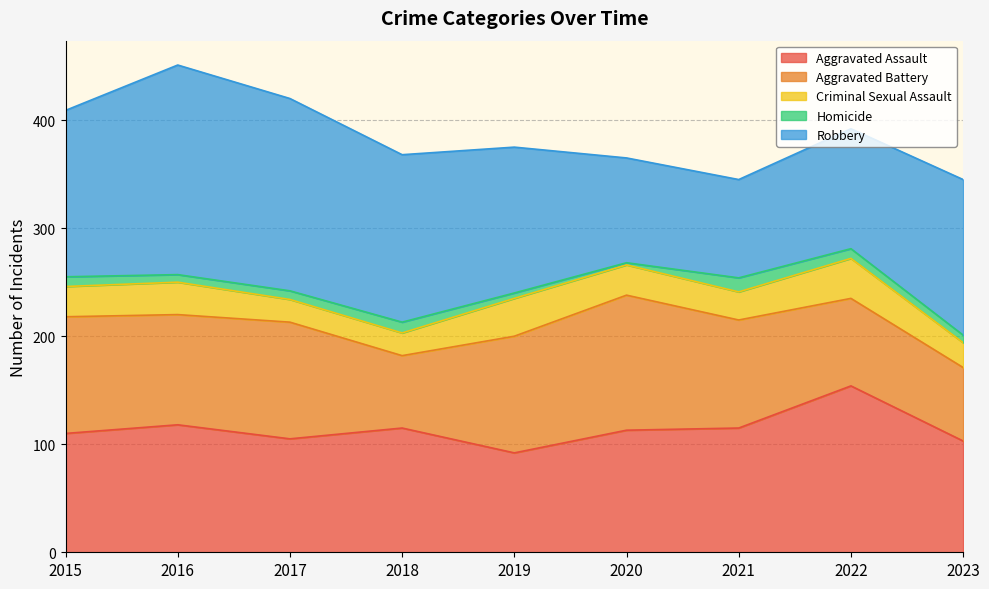

Where is the first local minimum for Aggravated Battery?

2016